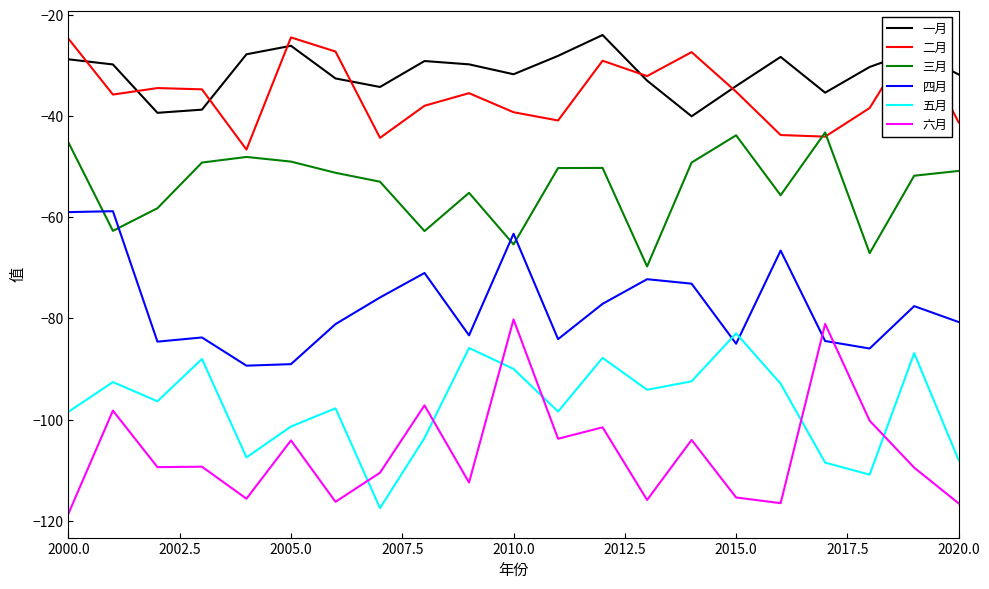

The value of 一月 at 2020.0 is -51.4. True or false?

False